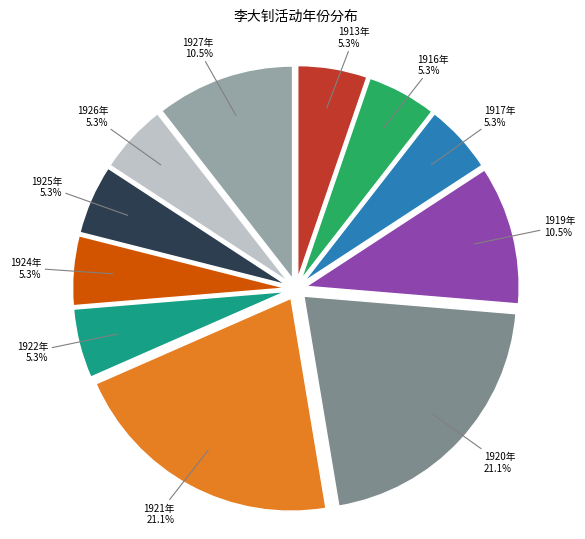

Is there any slice that represents more than half of the pie?

No